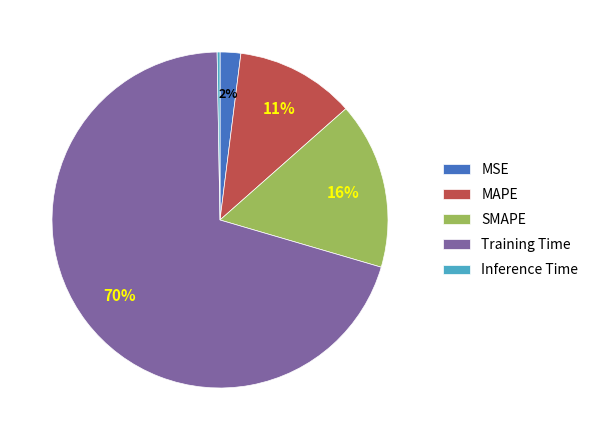

Which has a higher value, MSE or Training Time?

Training Time